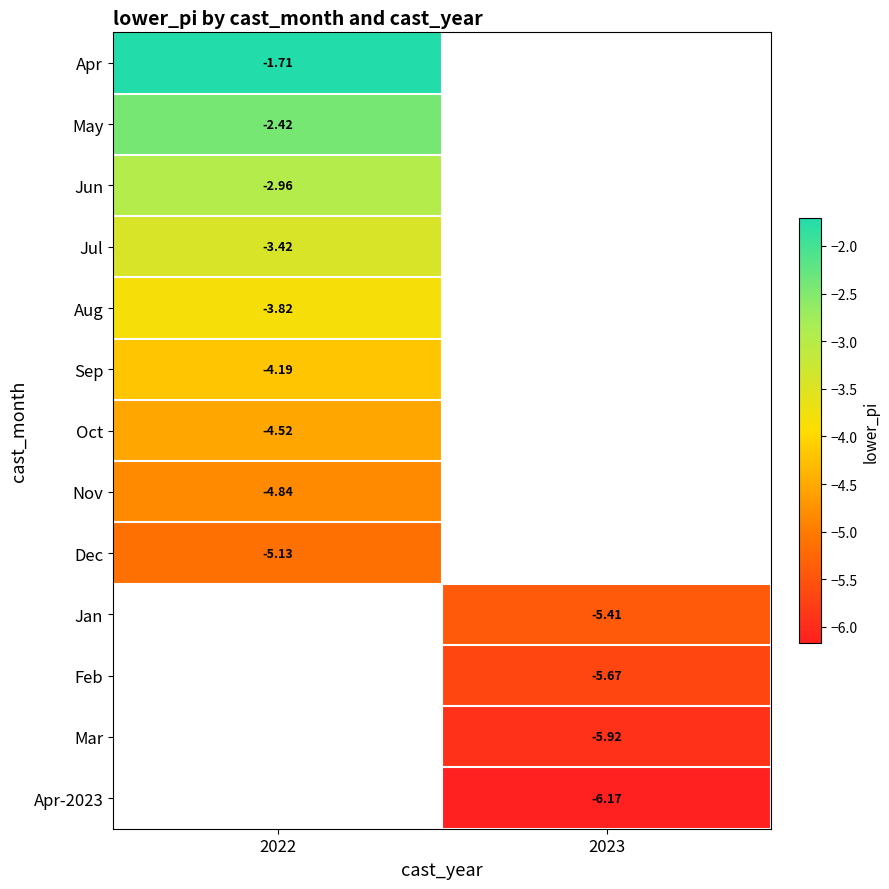

At how many categories does at least one series exceed -3?

1